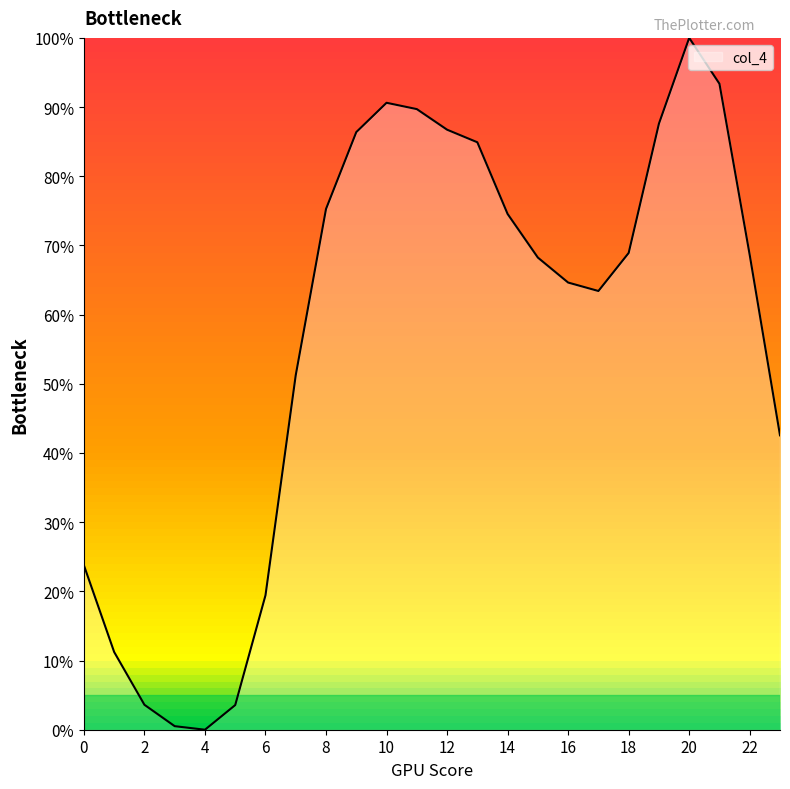

What is the difference between the maximum and minimum values?

100.0